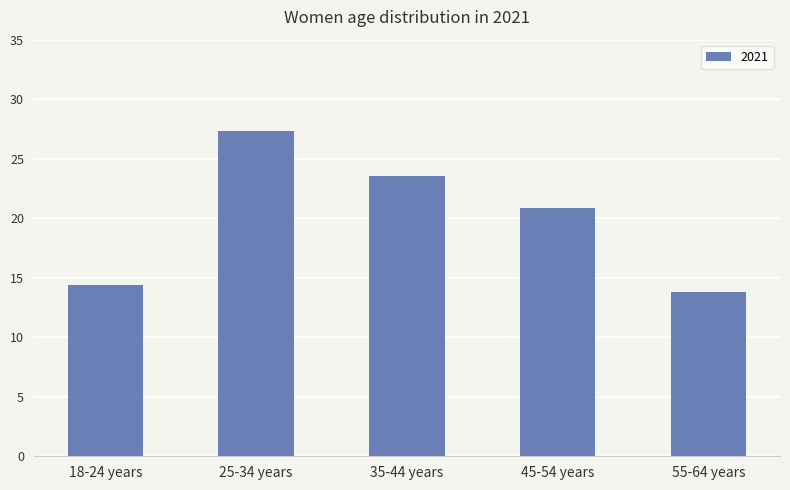

Reading left to right, extract all data points from this chart.

18-24 years=14.4	25-34 years=27.4	35-44 years=23.5	45-54 years=20.9	55-64 years=13.8